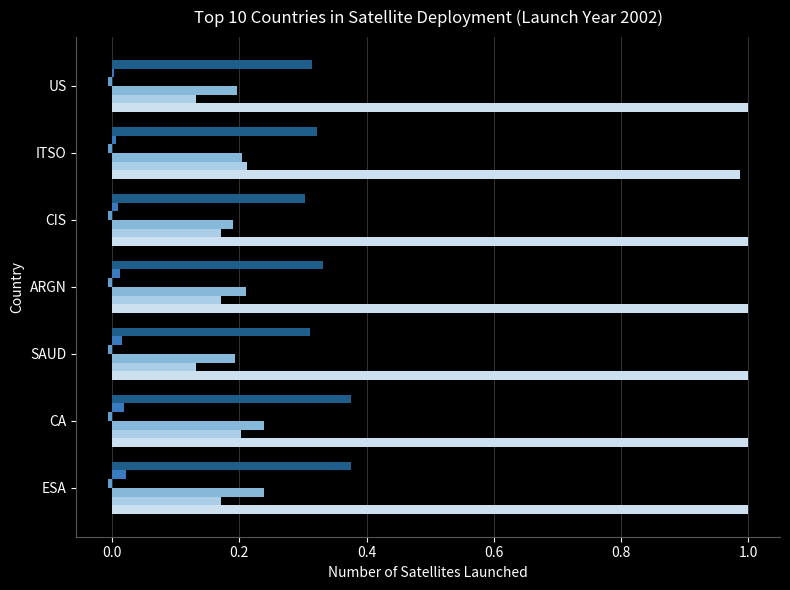

Count the number of data series in this chart.

6